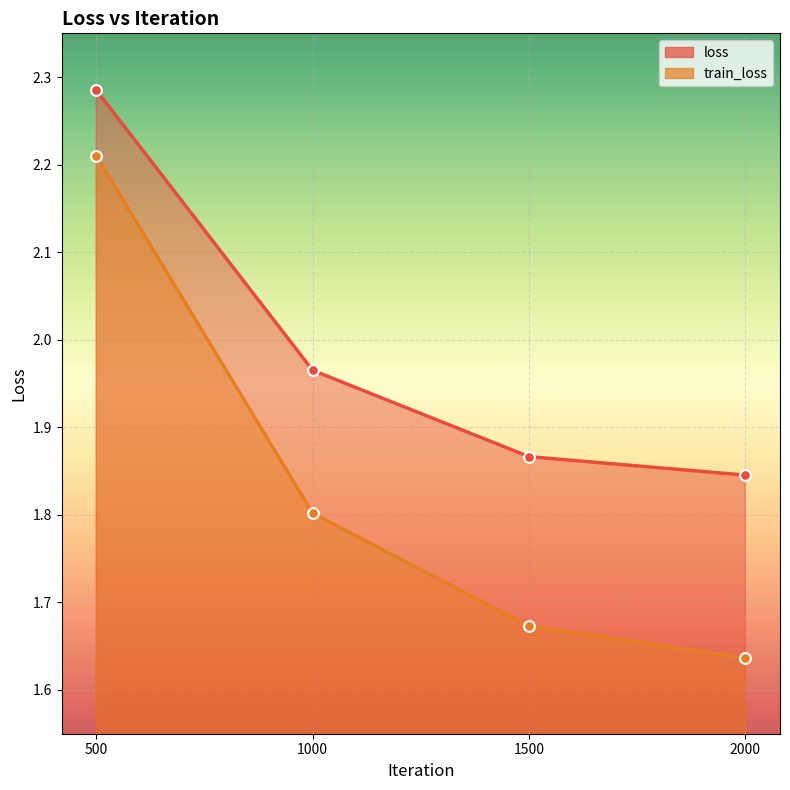

Which series reaches the maximum Y coordinate?

loss